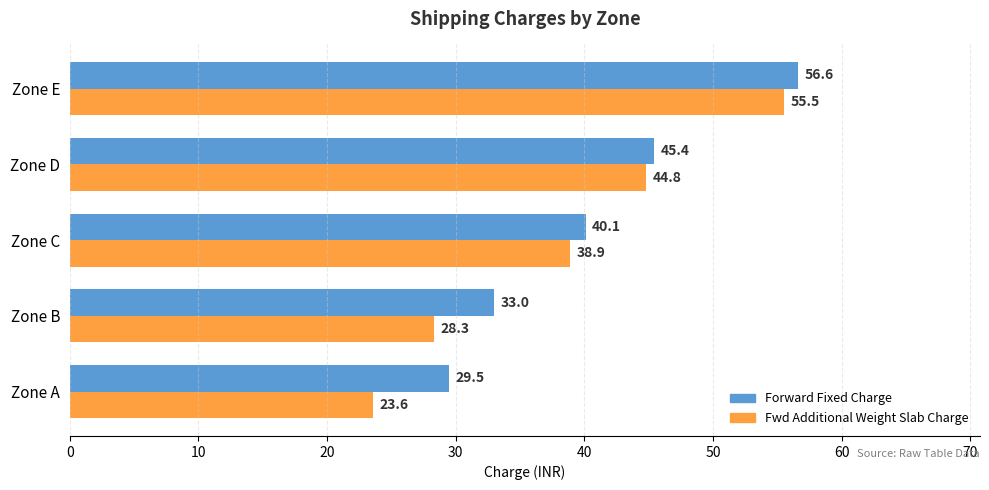

What is the minimum value shown in the chart?

23.6